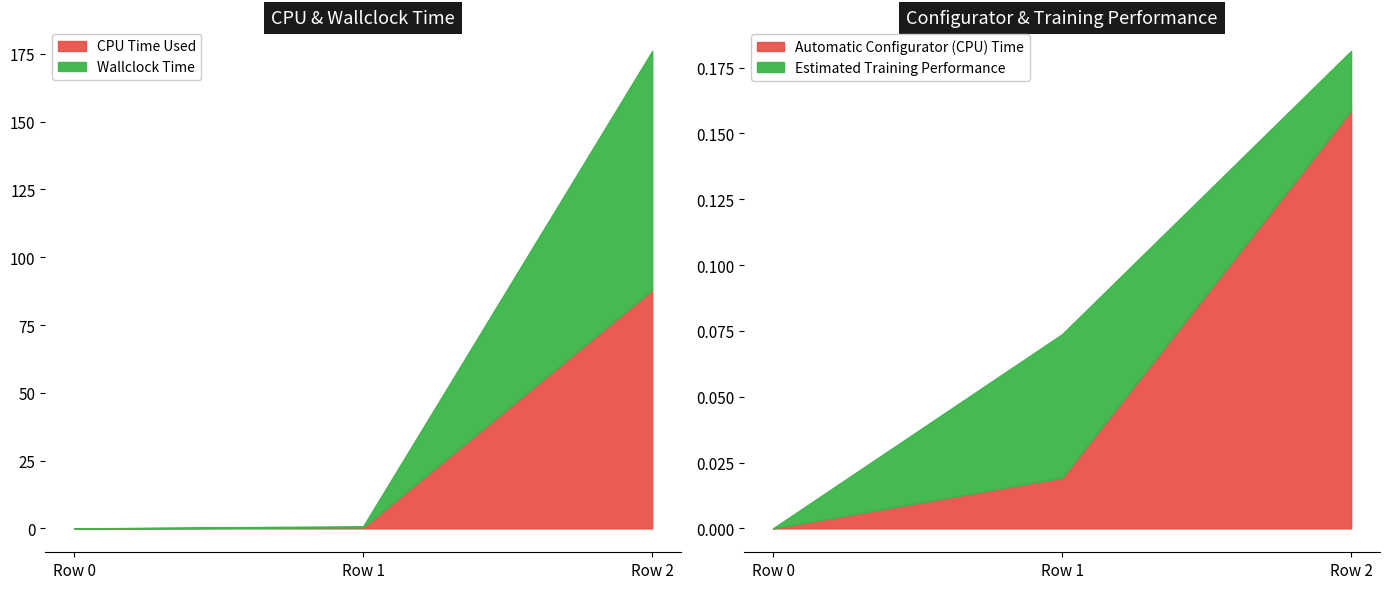

How many values in Estimated Training Performance are above zero?

2